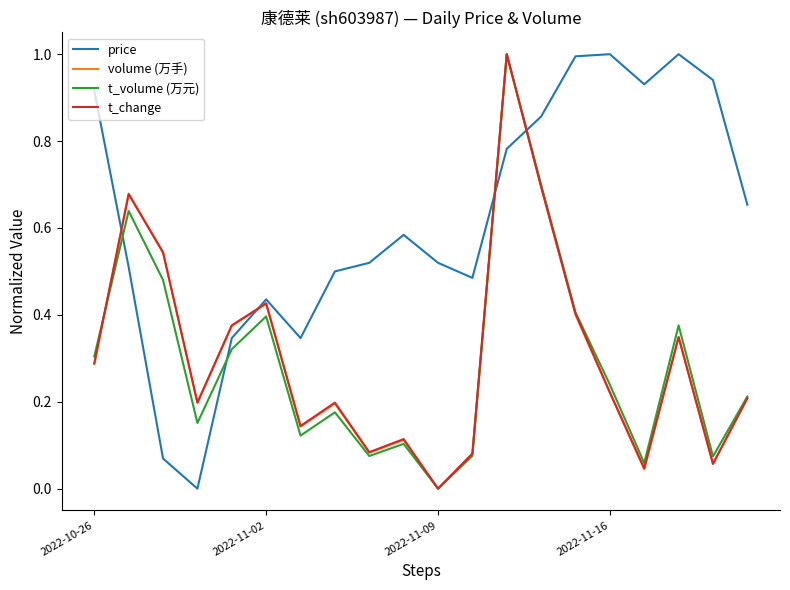

After their last crossing, which series has the higher values: t_volume (万元) or price?

price